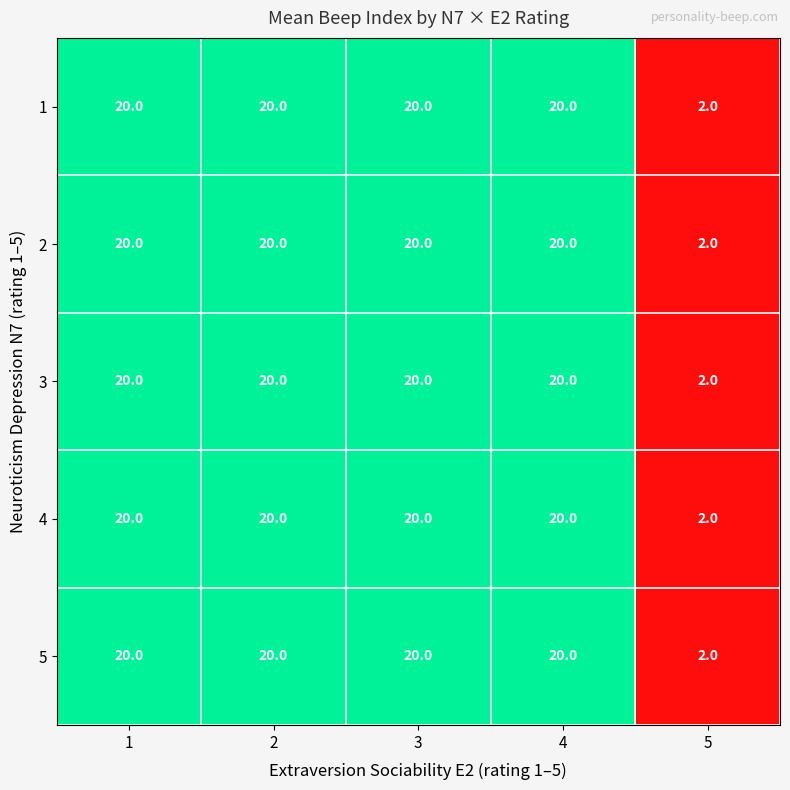

True or false: 3 has a value of 10 at 3.

False